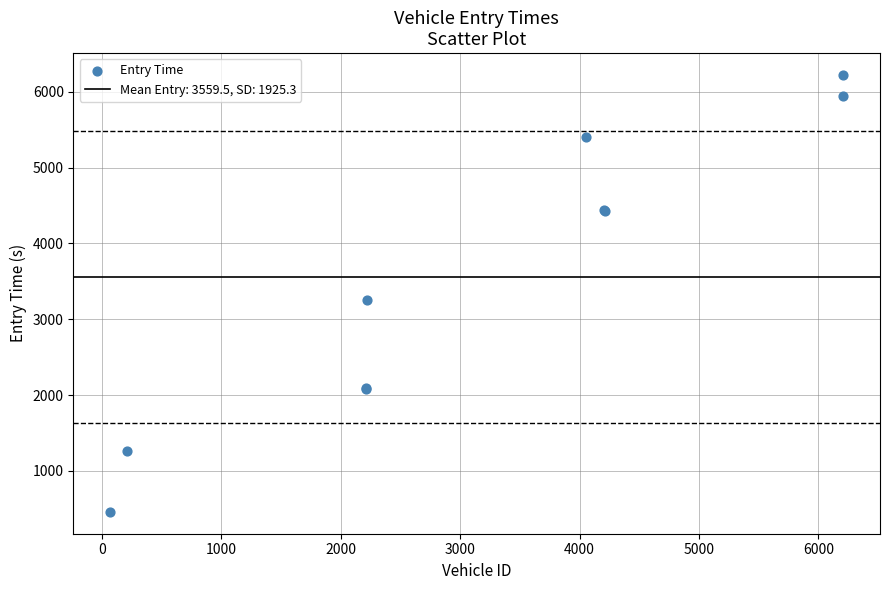

What Y value in the scatter plot is closest to 3341?

3248.3